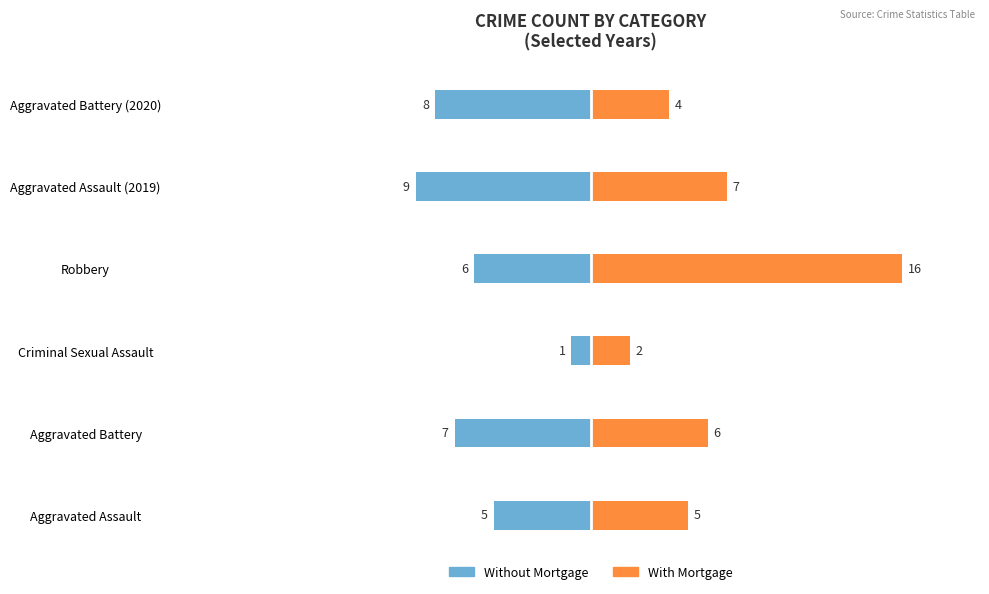

What is the maximum value shown in the chart?

16